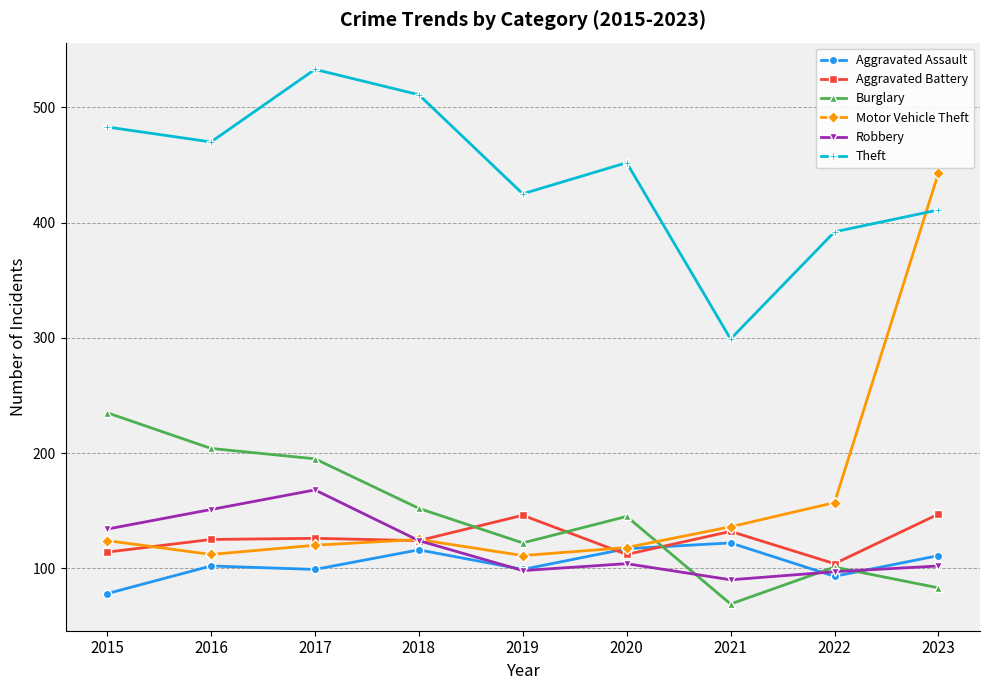

List the series in order of their peak value, lowest first.

Aggravated Assault, Aggravated Battery, Robbery, Burglary, Motor Vehicle Theft, Theft